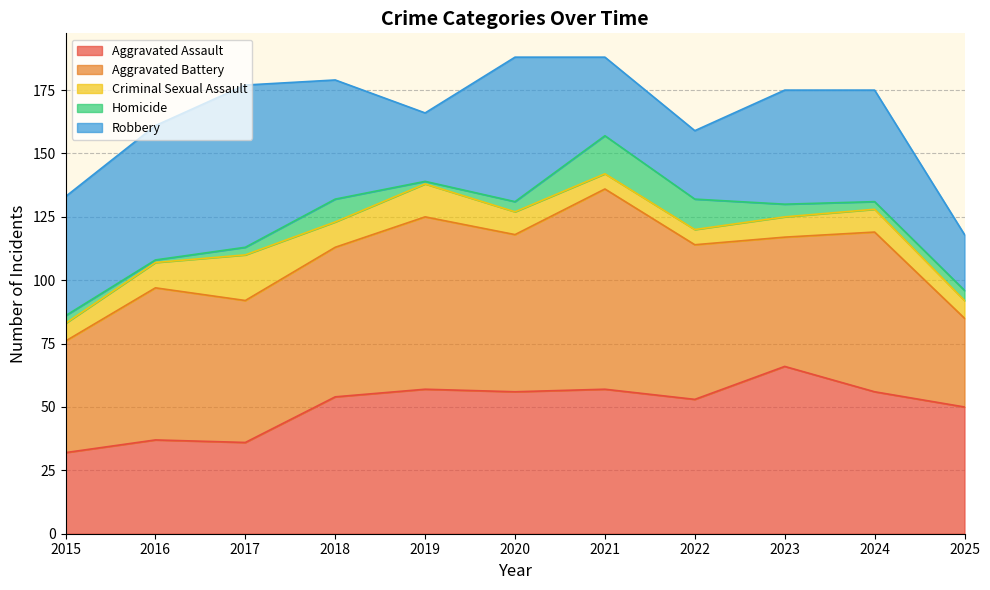

Where is the first local minimum for Aggravated Battery?

2017